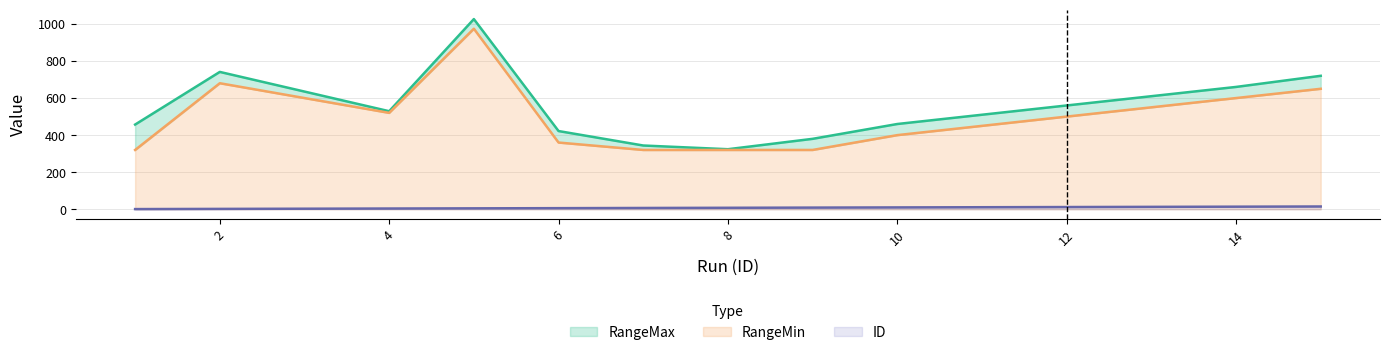

True or false: ID and RangeMax cross at least once.

False